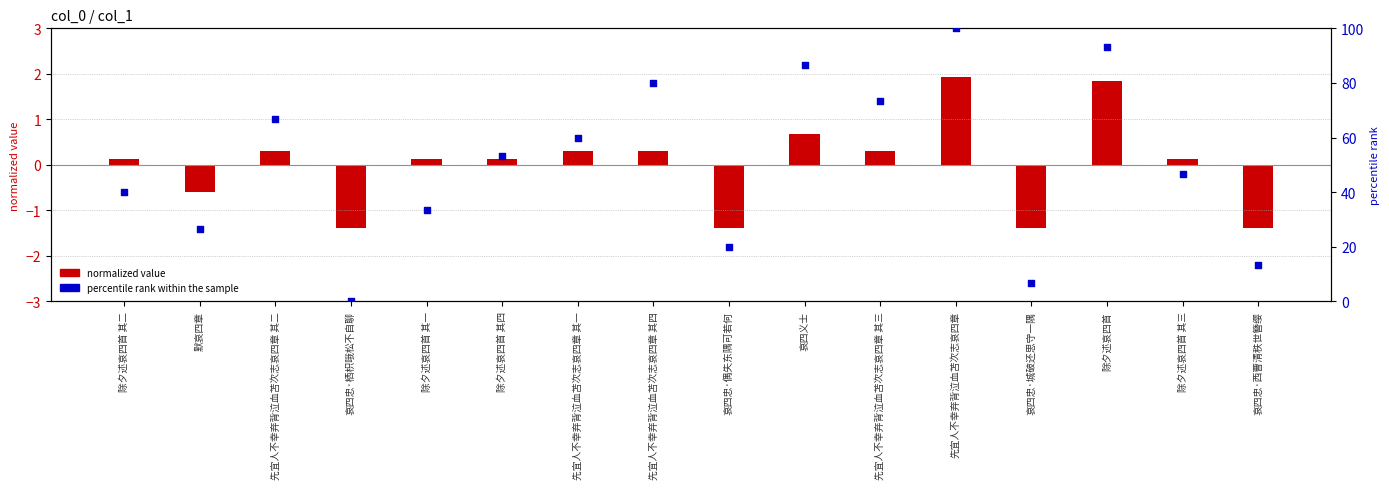

Which series reaches the minimum Y coordinate?

normalized value